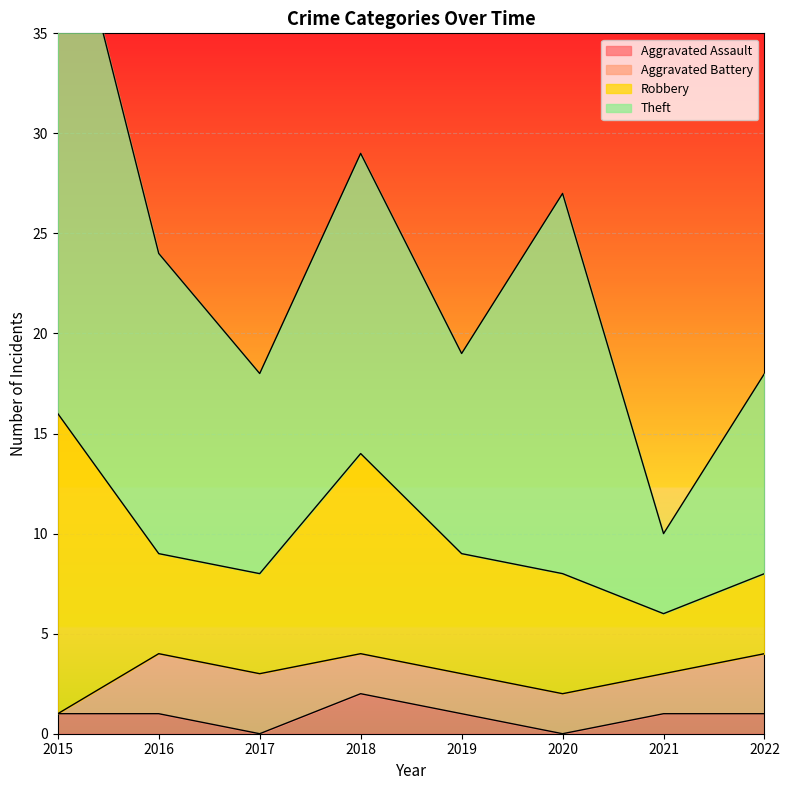

Which has a higher value, 2018 or 2021?

2018